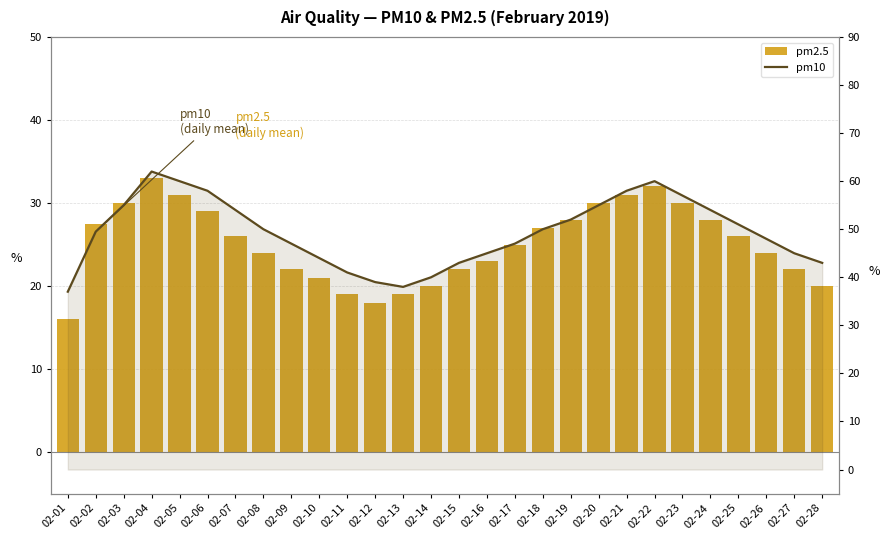

Reading right to left, list all the values displayed in this chart.

pm2.5: 20.0	22.0	24.0	26.0	28.0	30.0	32.0	31.0	30.0	28.0	27.0	25.0	23.0	22.0	20.0	19.0	18.0	19.0	21.0	22.0	24.0	26.0	29.0	31.0	33.0	30.0	27.5	16.0
pm10: 43.0	45.0	48.0	51.0	54.0	57.0	60.0	58.0	55.0	52.0	50.0	47.0	45.0	43.0	40.0	38.0	39.0	41.0	44.0	47.0	50.0	54.0	58.0	60.0	62.0	55.0	49.5	37.0